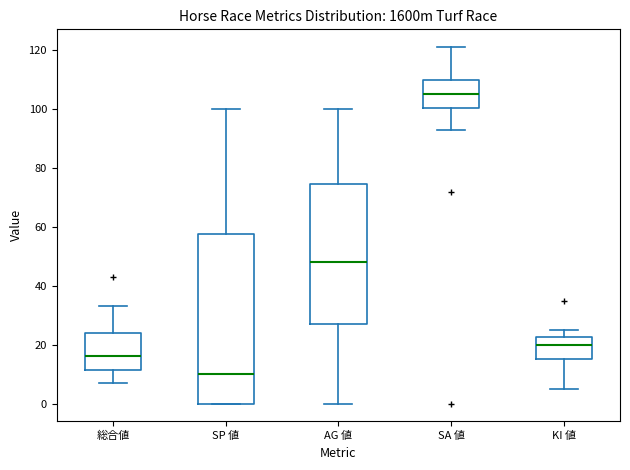

Where does the lower whisker of the box for AG 値 end on the y-axis? The values are not printed on the chart, so give them approximately, as read against the axis.

0